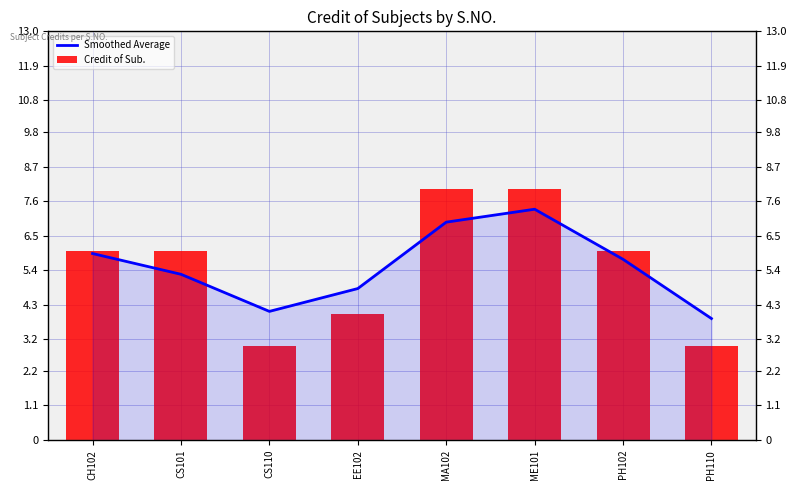

The value of Smoothed Average at CS110 is 4.1. True or false?

True